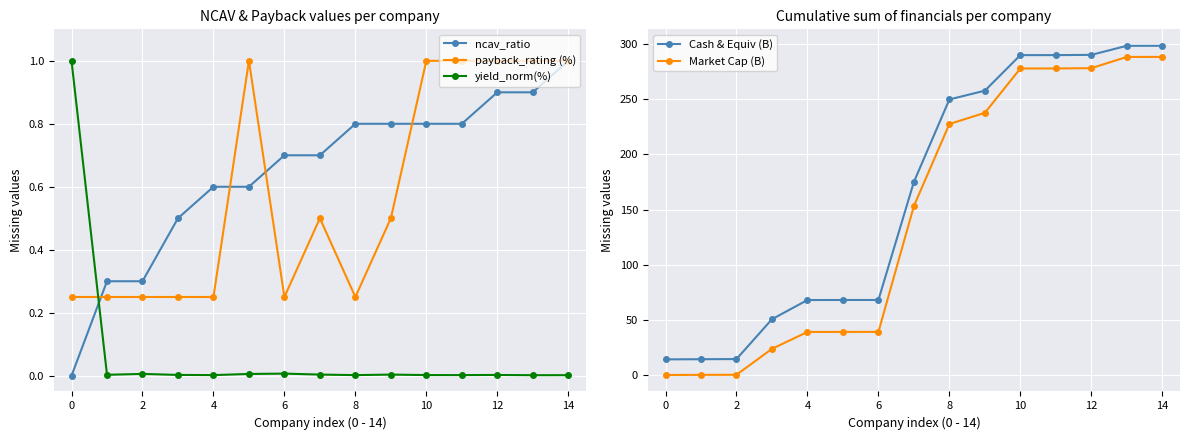

The yield_norm(%) series shows 0.0 at 12. True or false?

True